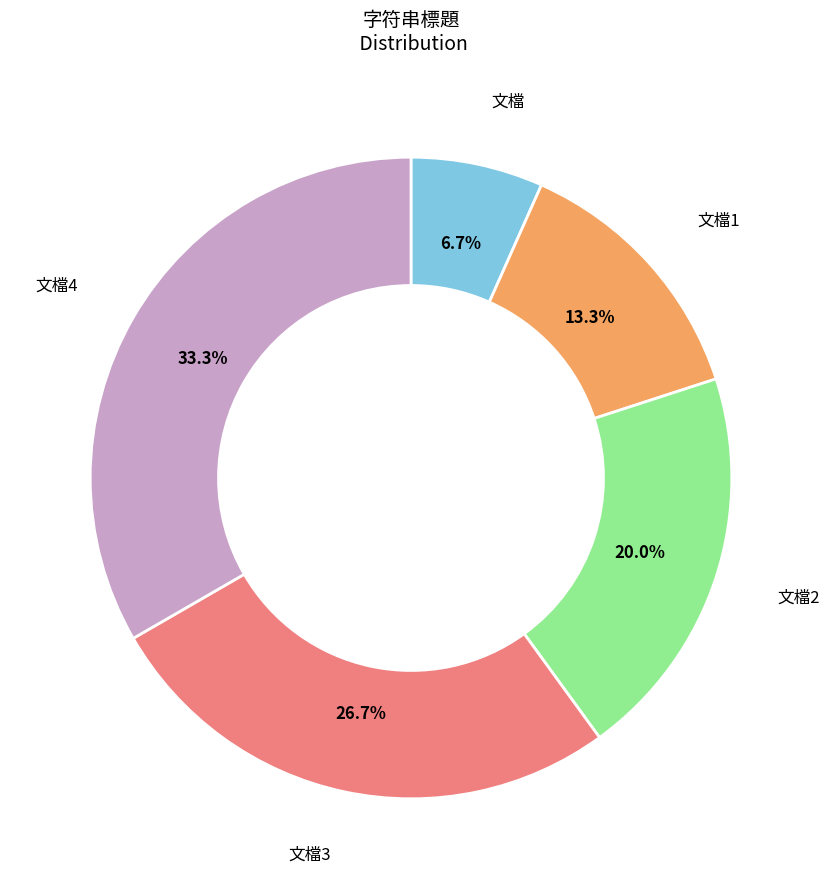

Does any single category account for the majority?

No